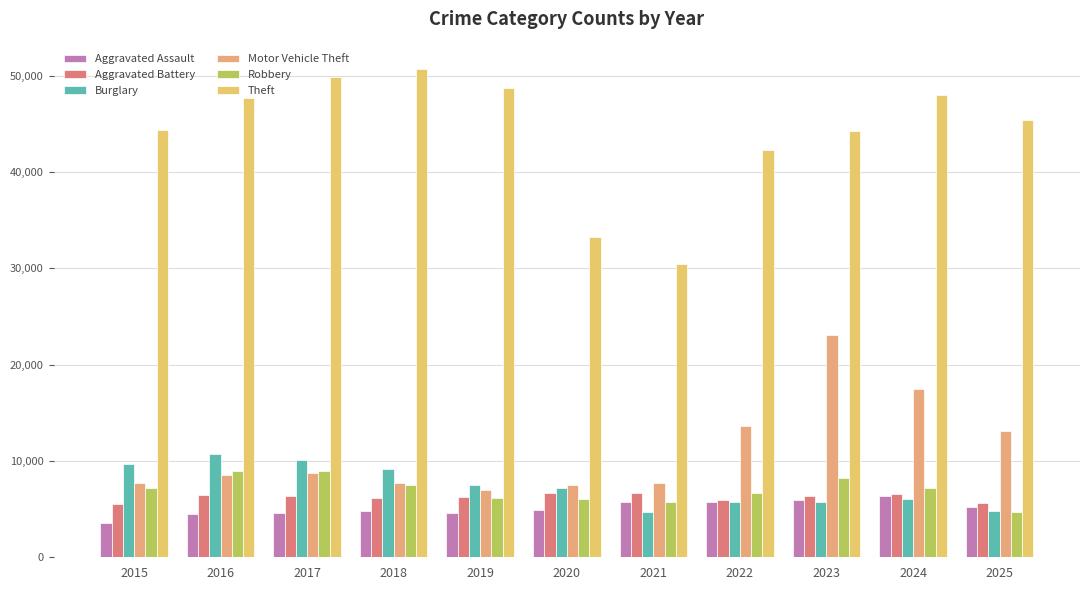

How many distinct data groups are displayed?

6